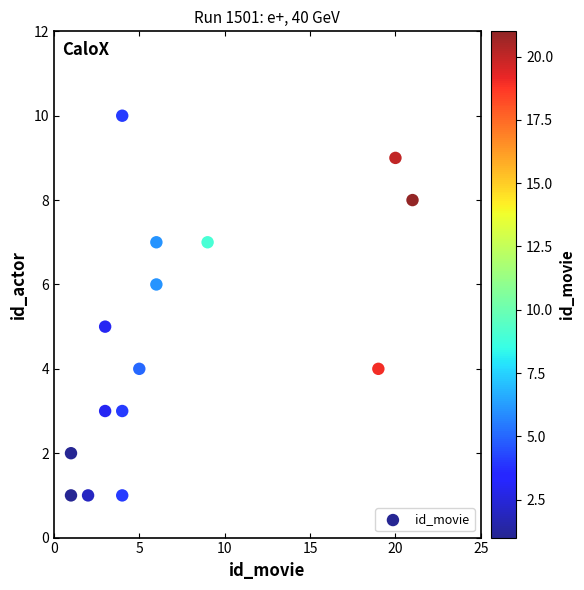

What is the range of X values (max minus min)?

20